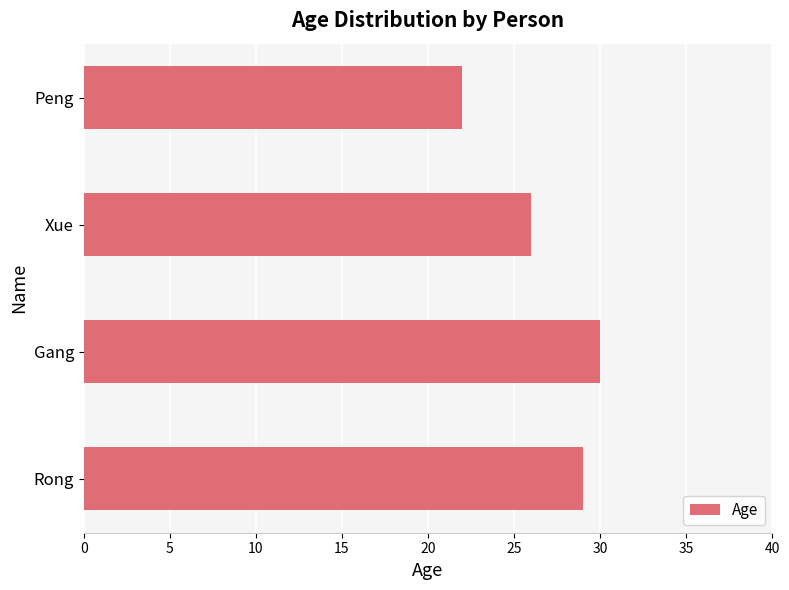

Which has a higher value, Rong or Xue?

Rong